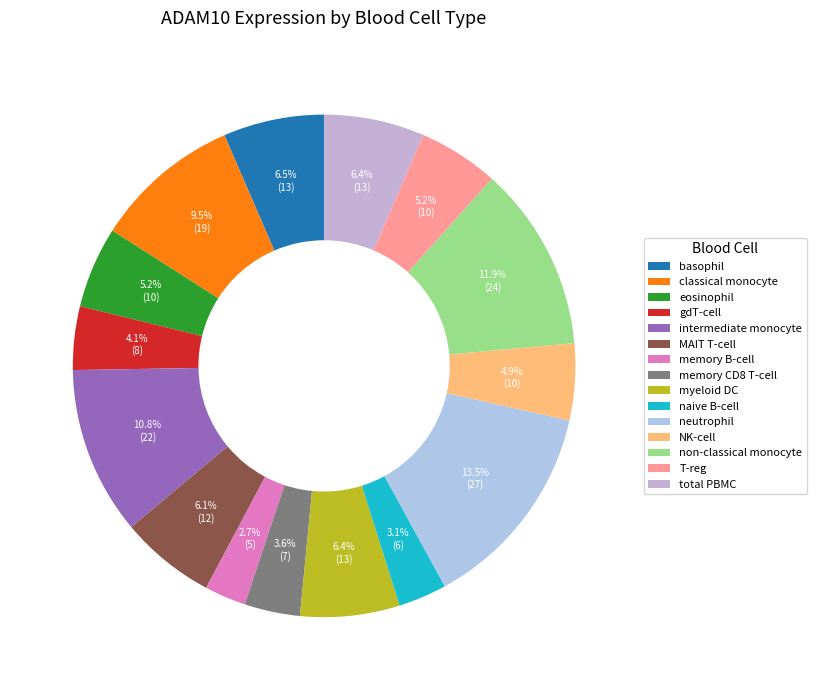

What is the total percentage of gdT-cell and NK-cell?

9.0%